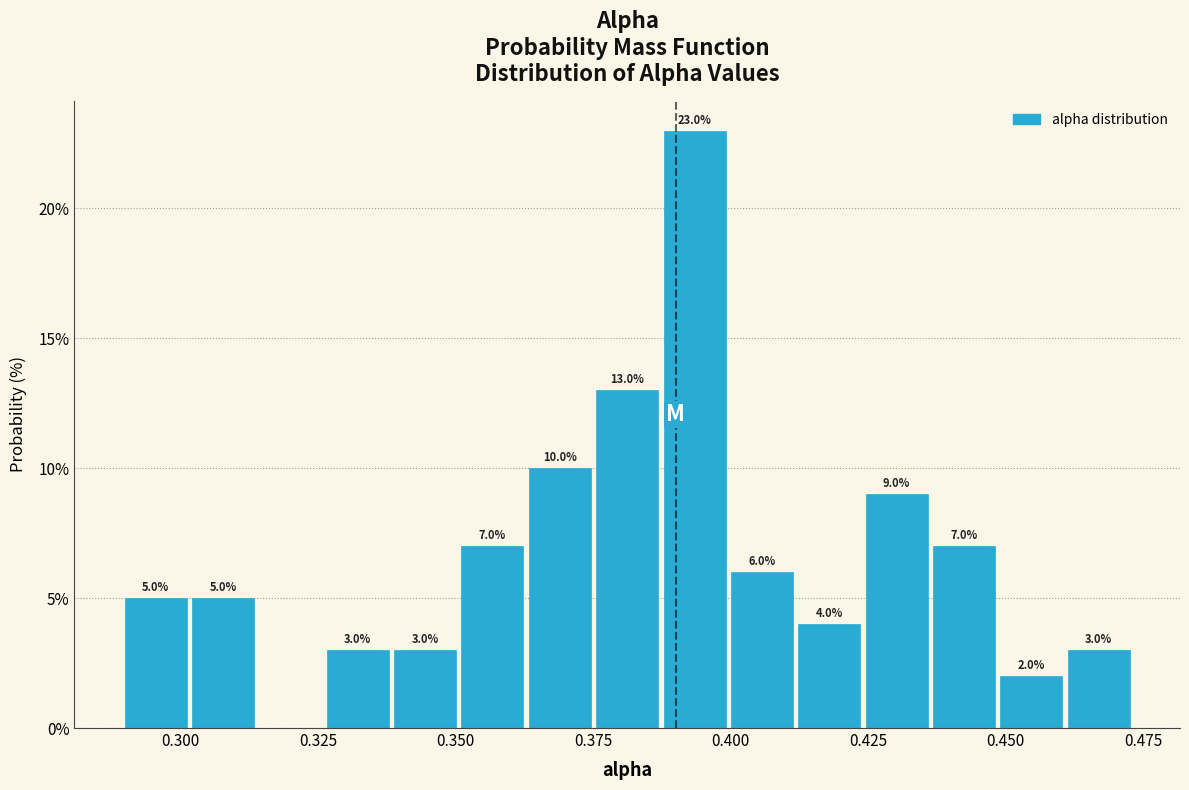

Around what value on the x-axis is the tallest bar? Give the approximate position of its centre, as read against the axis.

0.395